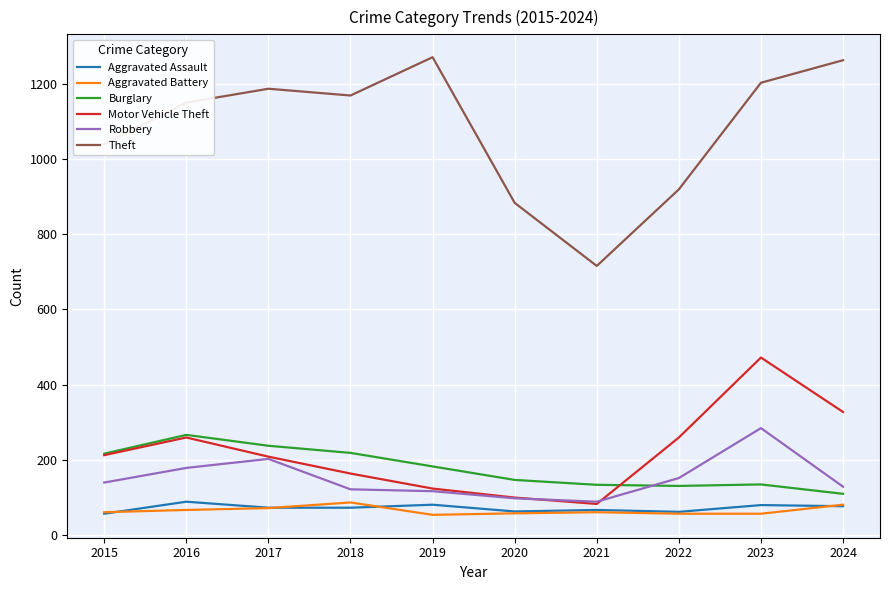

True or false: Aggravated Battery and Burglary cross at least once.

False